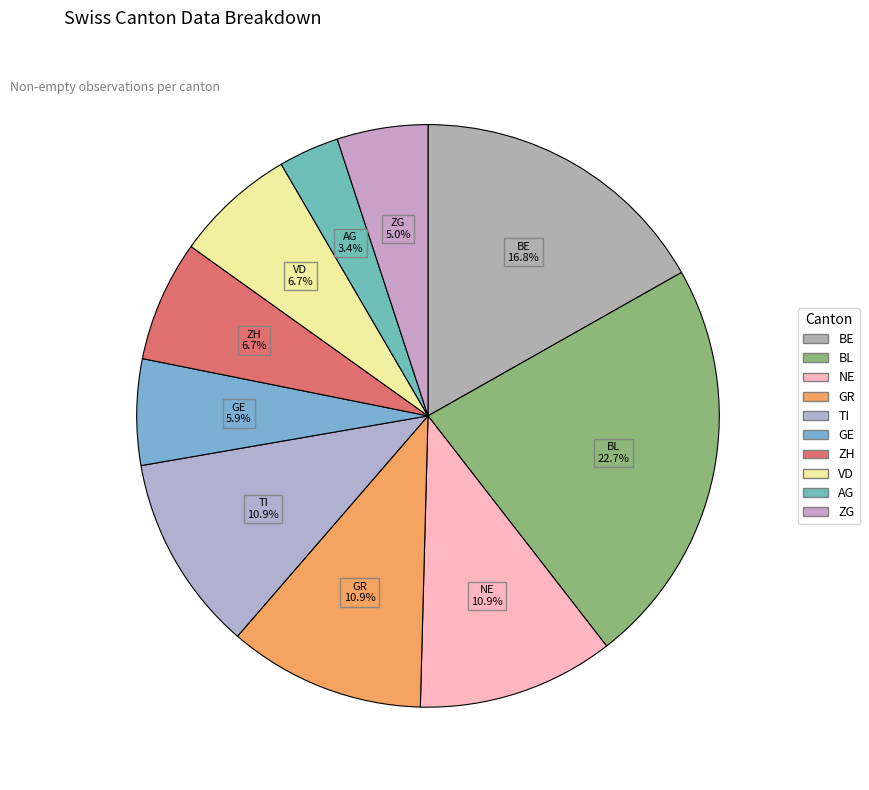

How many segments does this pie chart have?

10